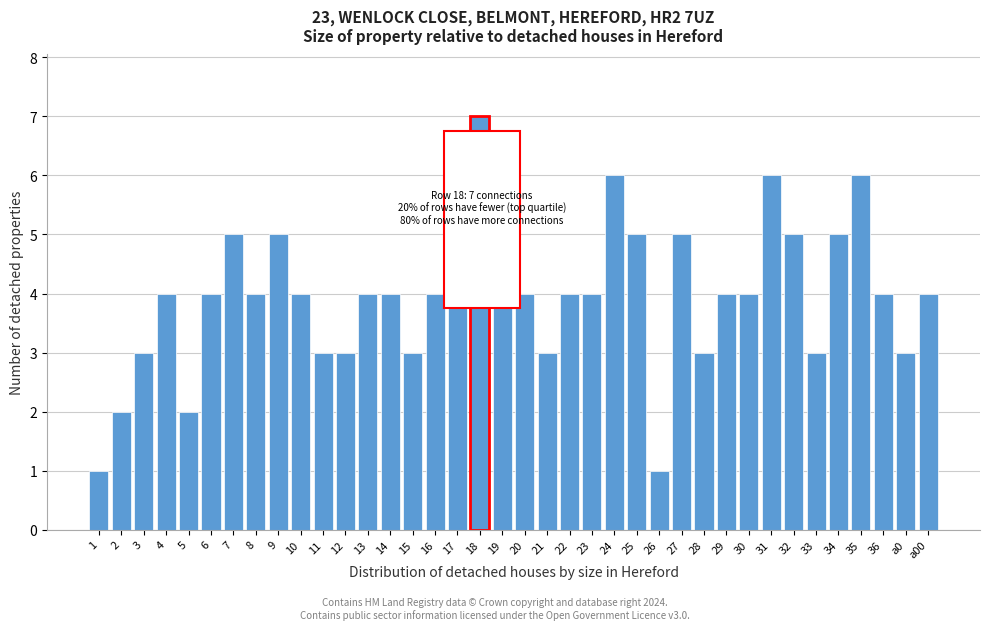

What is the sum of all values?

149